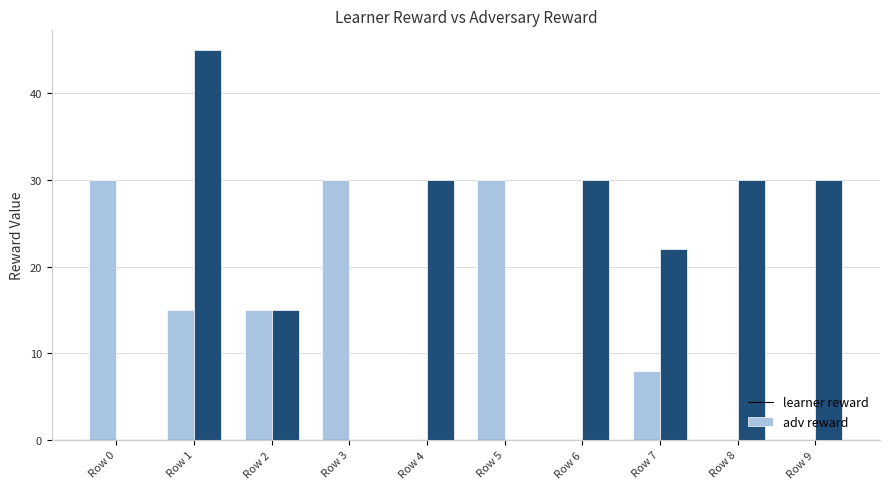

What is the sum of all adv reward values?

202